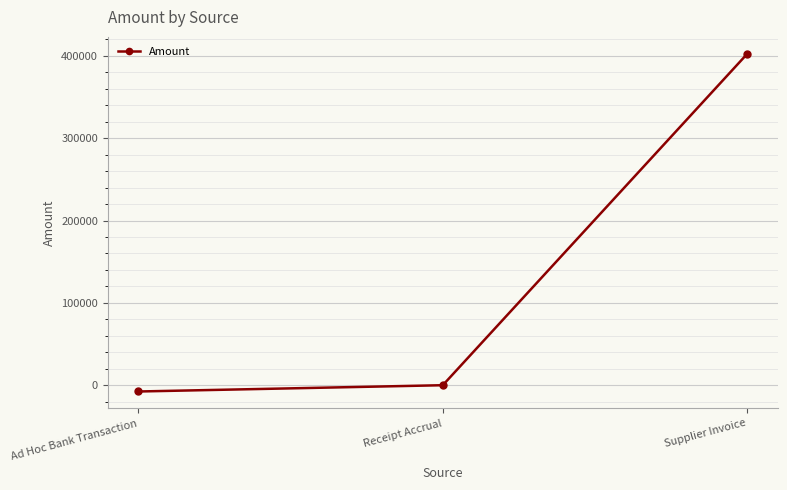

How many lines are shown in the chart?

1